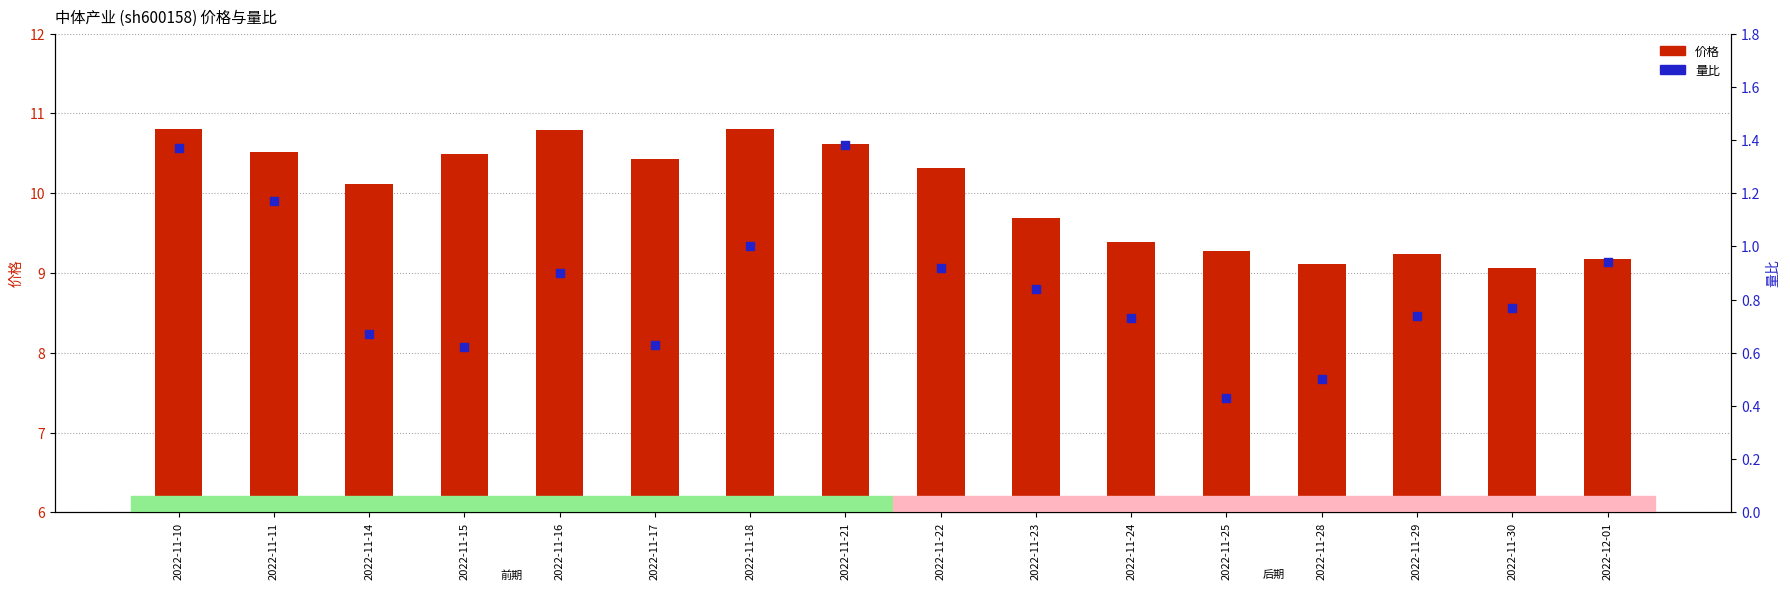

Which series has the largest total across all categories?

价格